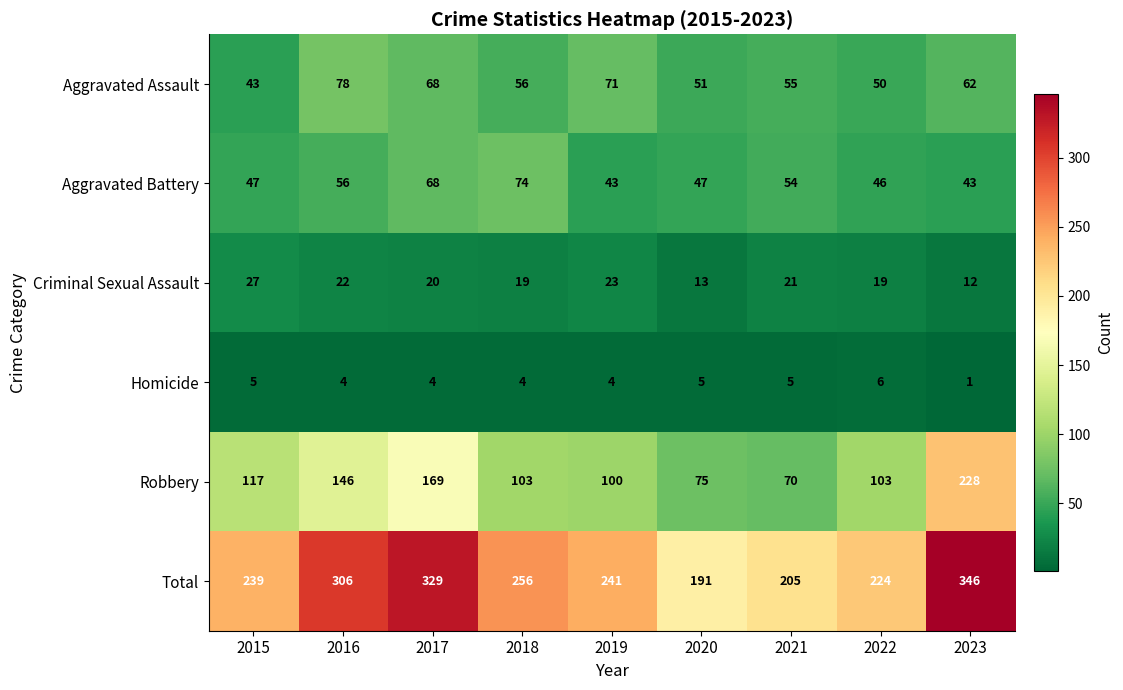

How many categories are shown in the chart?

9